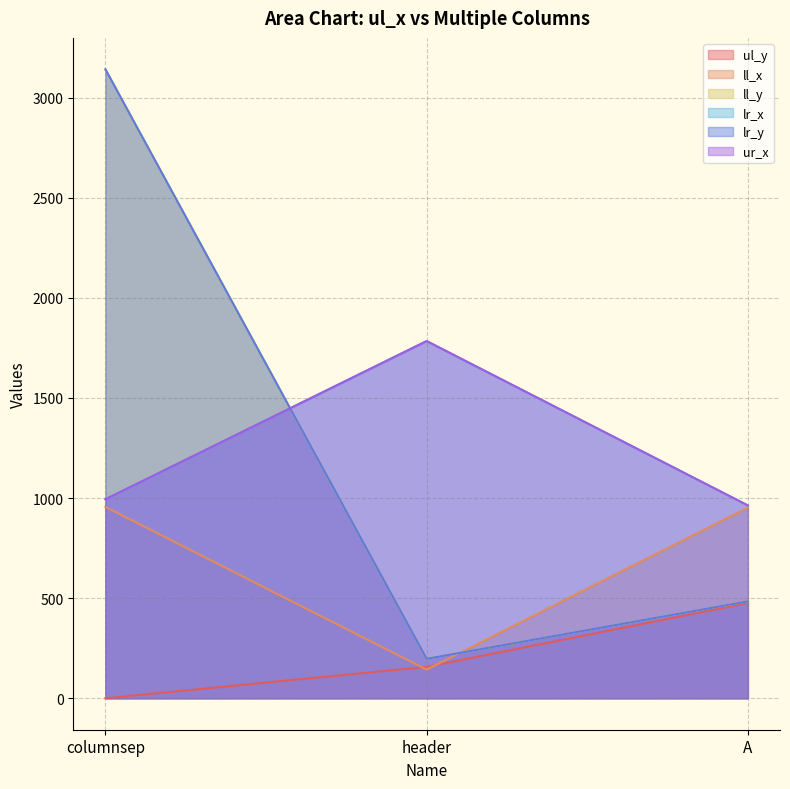

Rank the categories by ur_x value from highest to lowest.

header, columnsep, A